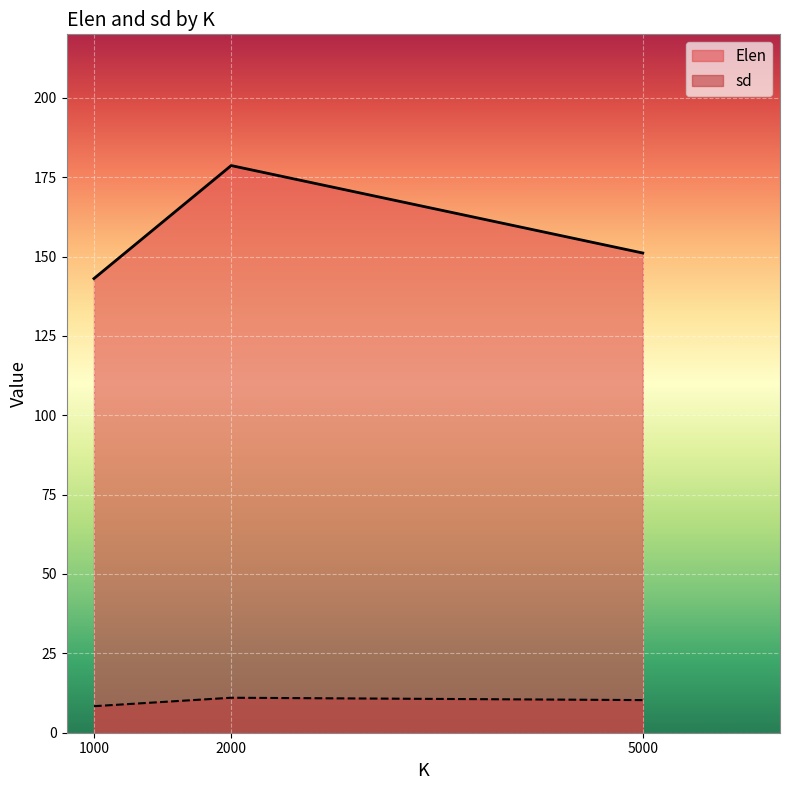

Reading left to right, transcribe all the data shown in this chart.

Elen: 143.1	178.7	151.1
sd: 8.4	11.0	10.3